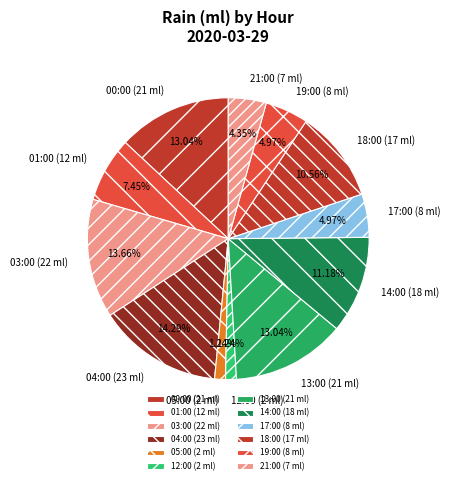

How many segments does this pie chart have?

12